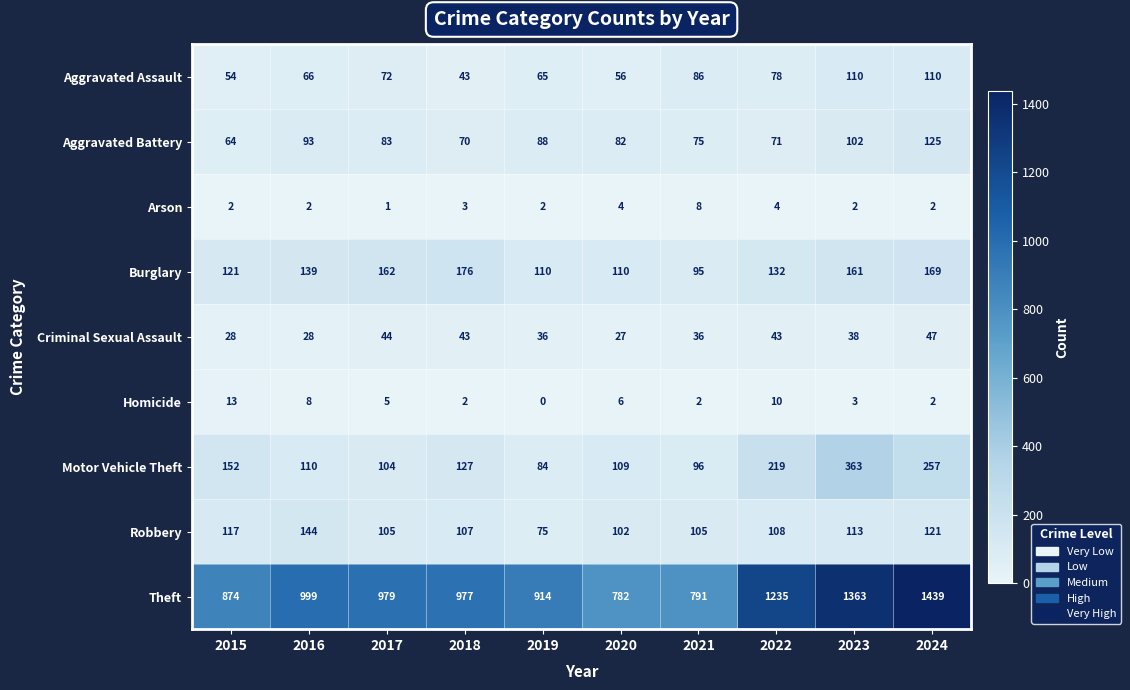

What is the average value of the Aggravated Assault series?

74